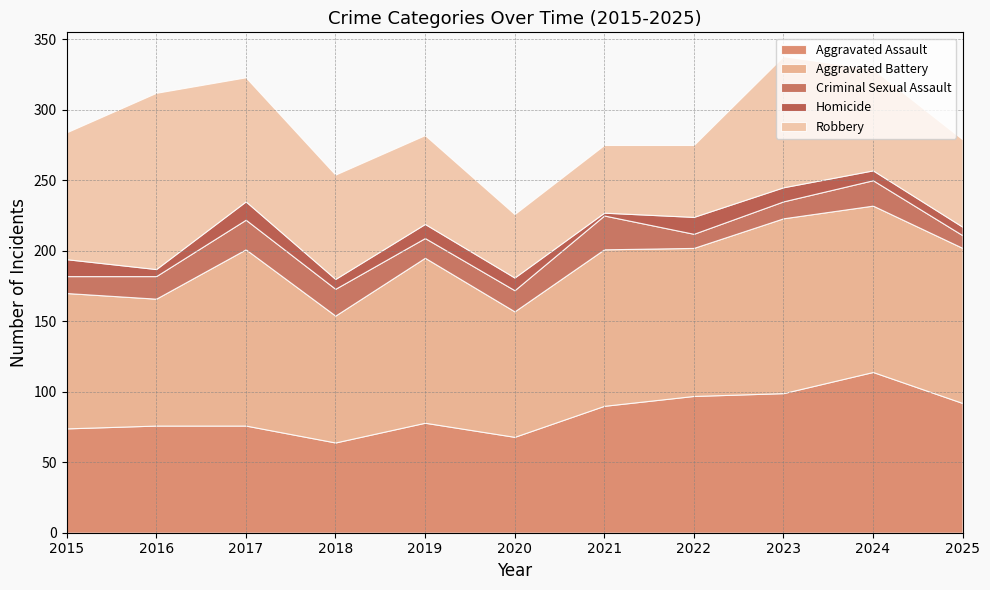

Where is Aggravated Assault nearest to the value 89?

2021